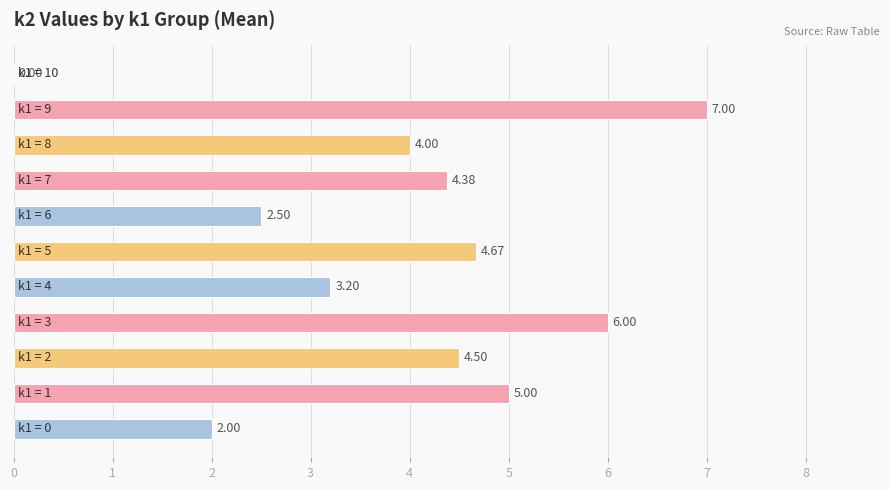

How many positive values are there?

10